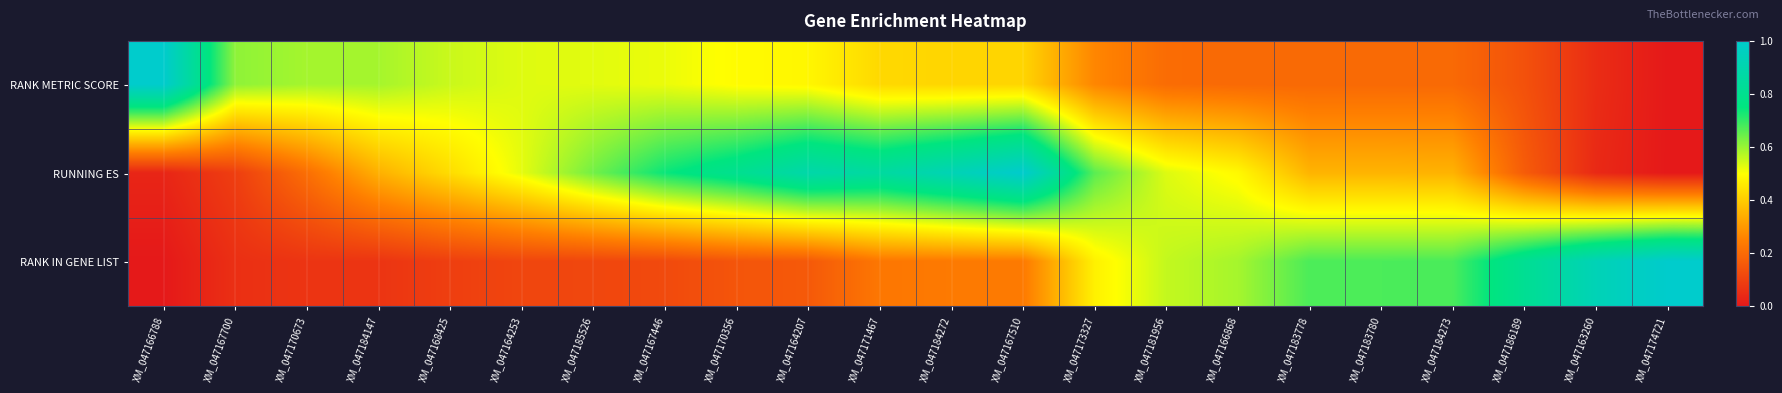

At which category is the sum across all series the highest?

XM_047167510